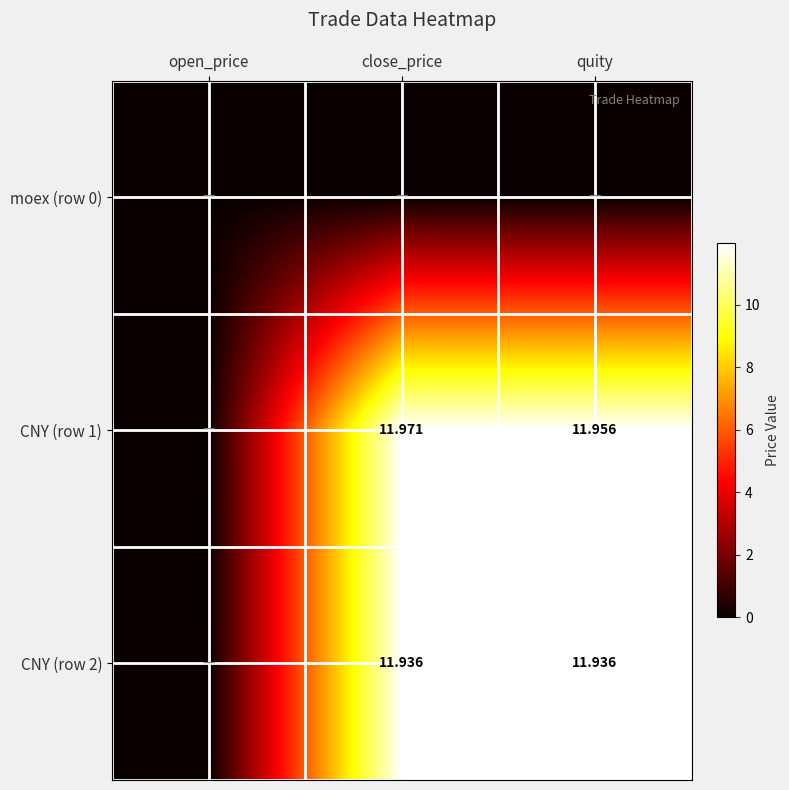

Is the value of CNY (row 1) at quity greater than the value of CNY (row 2) at close_price?

Yes